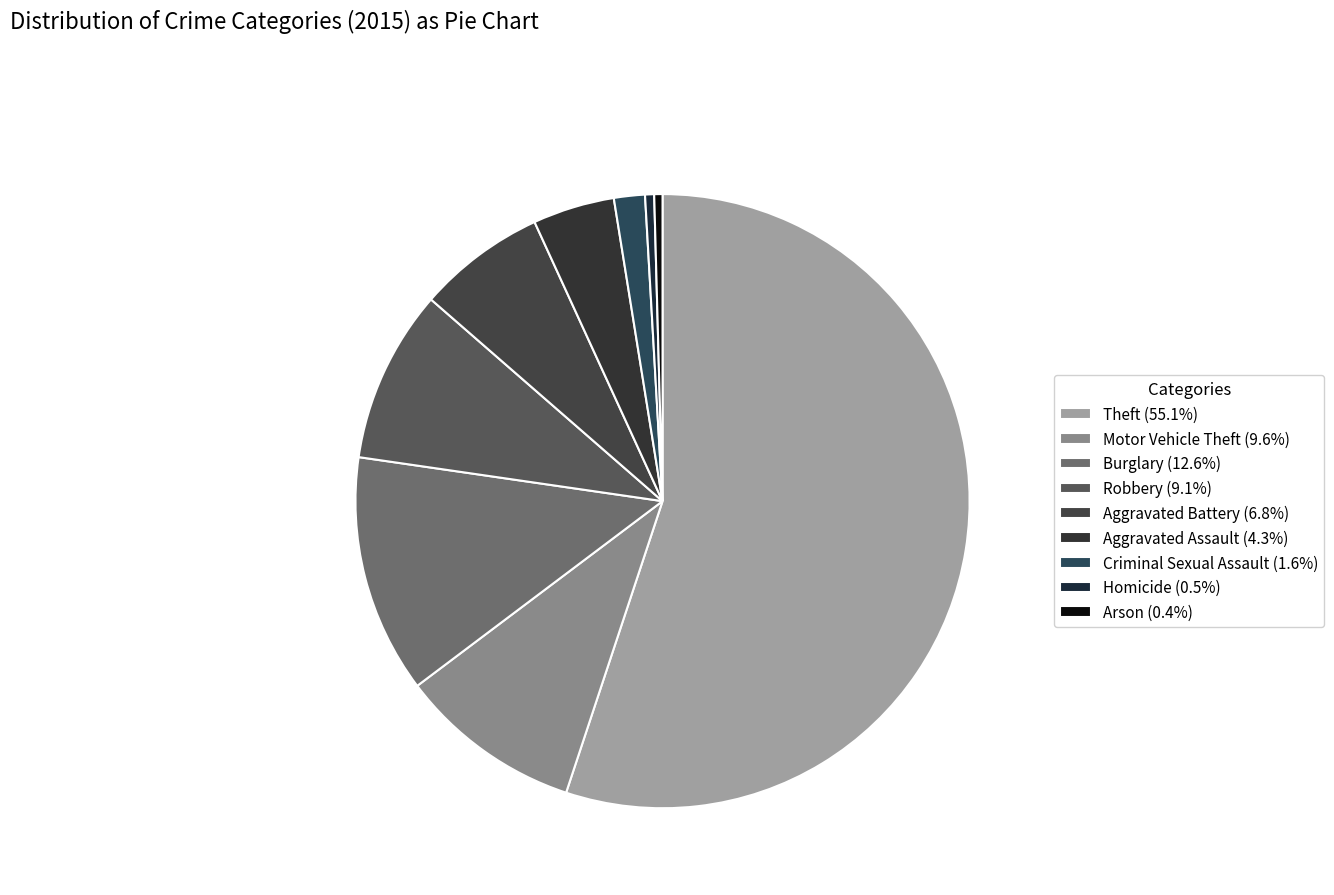

How many slices are in this pie chart?

9